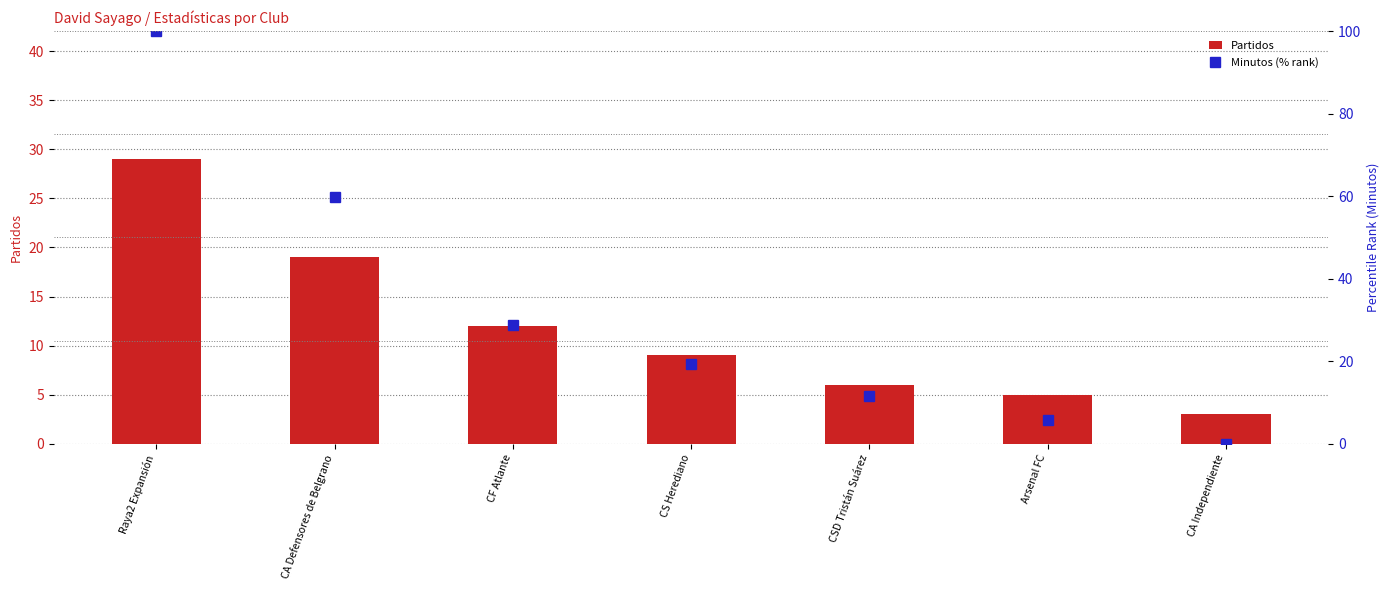

Count the number of categories in the chart.

7